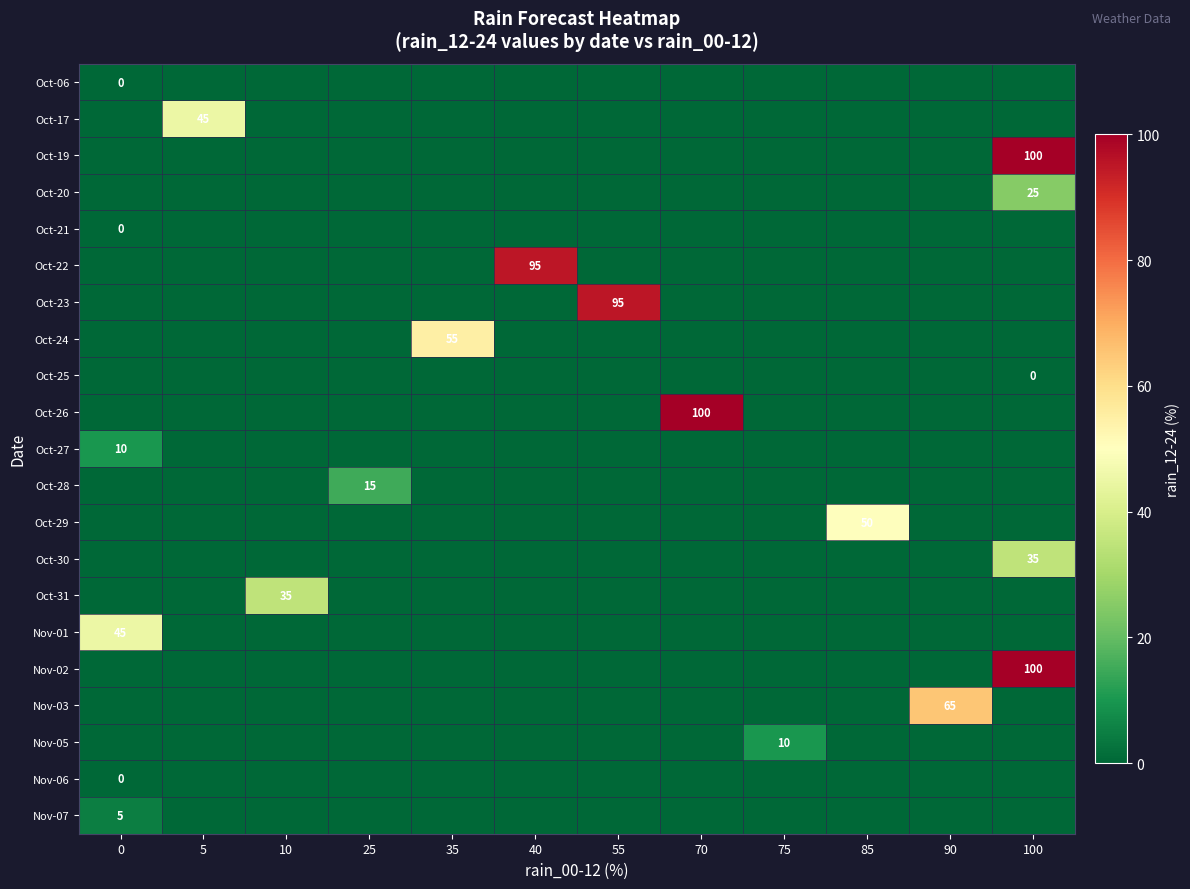

True or false: Oct-24 has a value of 86 at 35.

False